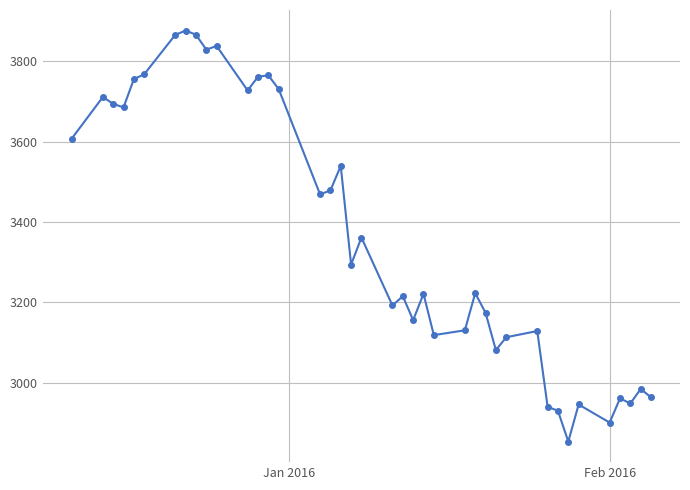

True or false: there are more than 2 points higher than both neighbors.

True